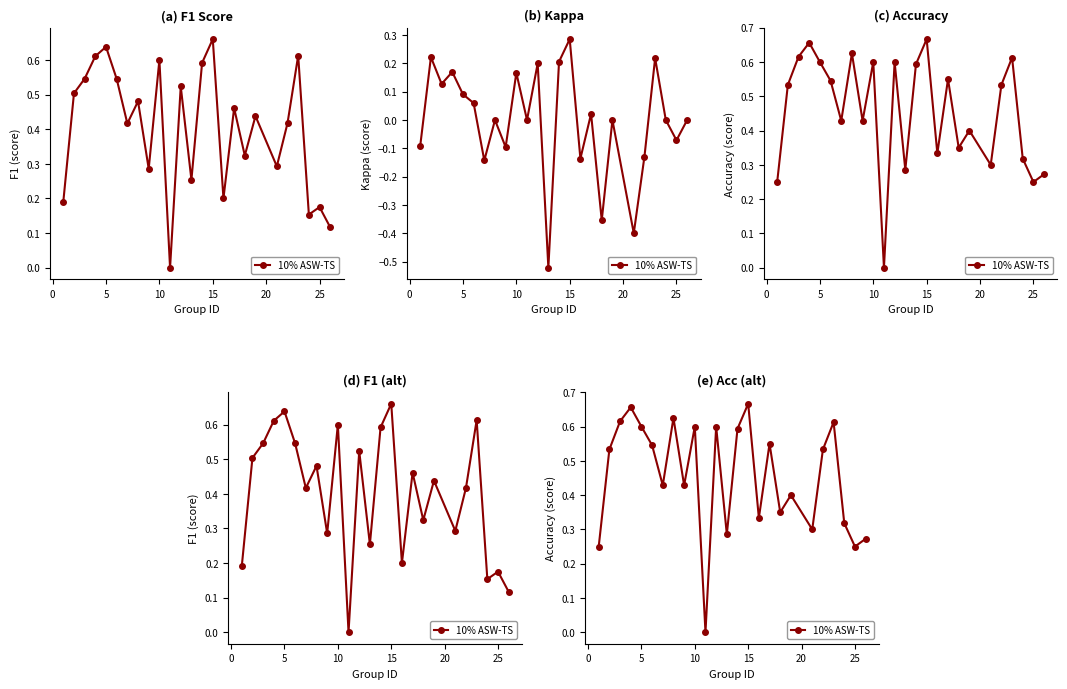

Reading left to right, extract all data points from this chart.

0.2	0.5	0.6	0.7	0.6	0.5	0.4	0.6	0.4	0.6	0.0	0.6	0.3	0.6	0.7	0.3	0.6	0.3	0.4	0.3	0.5	0.6	0.3	0.2	0.3